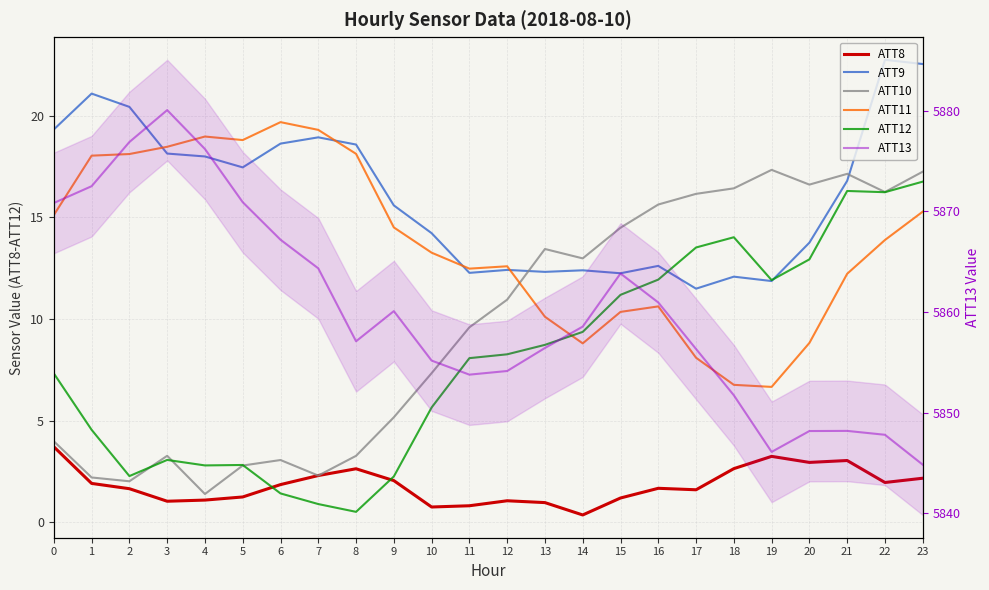

Which series has the largest total across all categories?

ATT13